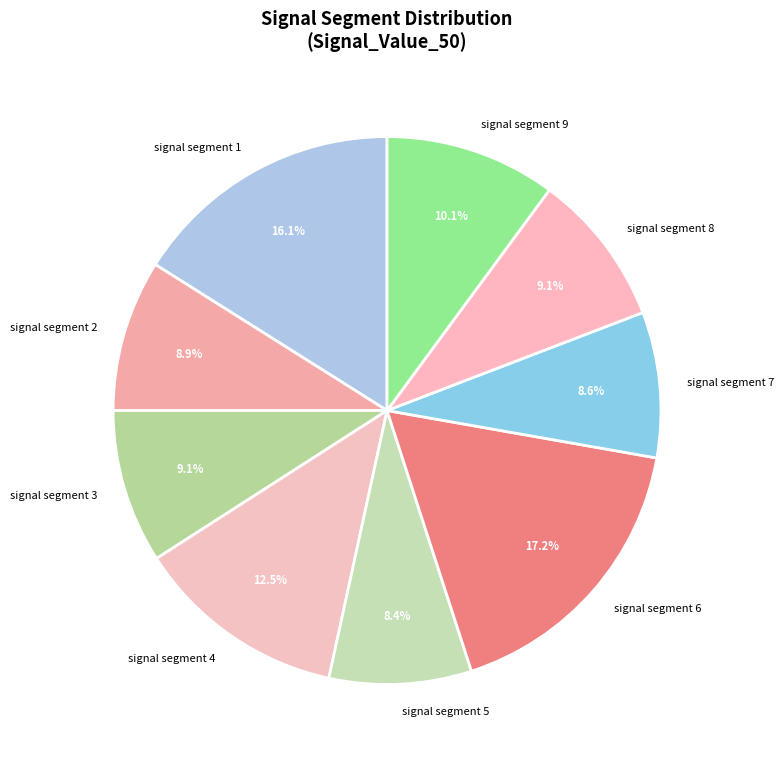

How many slices are in this pie chart?

9